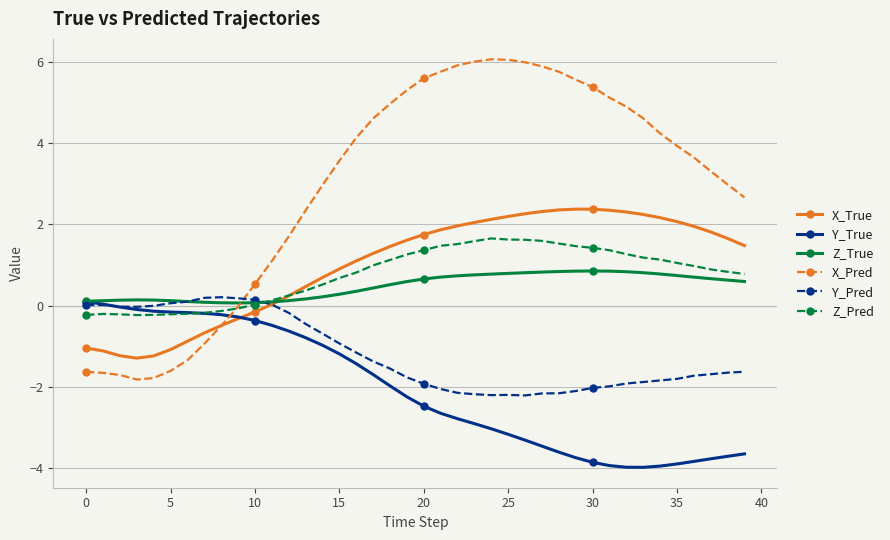

Which series has the largest total across all categories?

X_Pred